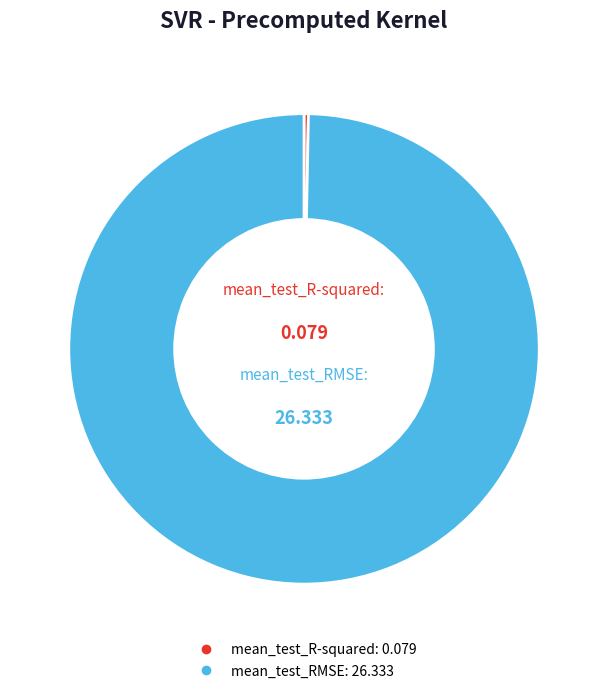

Is there any slice that represents more than half of the pie?

Yes